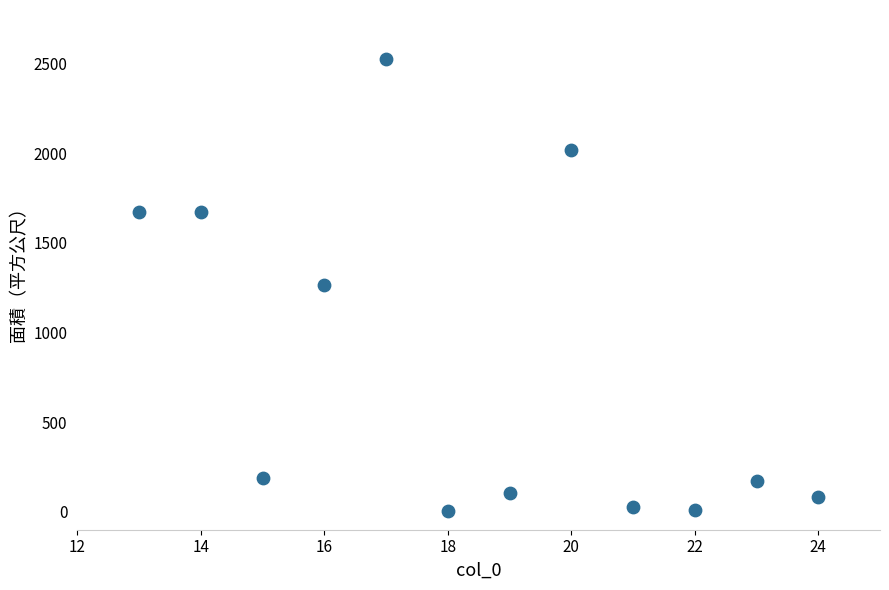

What is the average Y value?

811.6